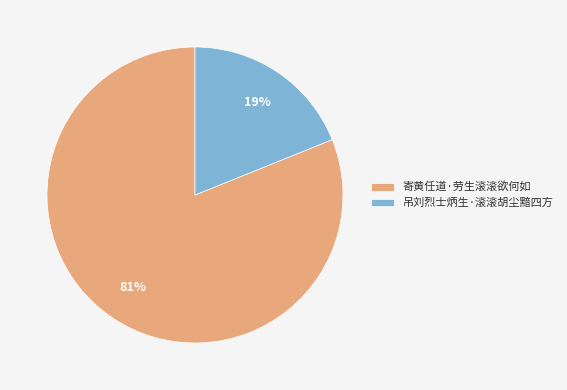

Which category accounts for the majority?

寄黄任道·劳生滚滚欲何如